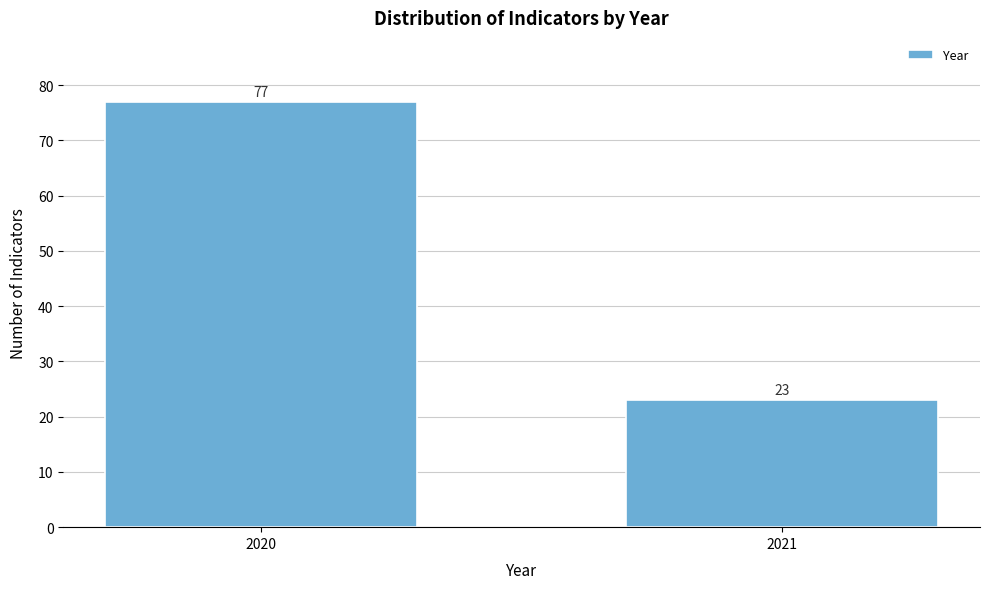

Reading right to left, list all the values displayed in this chart.

23	77